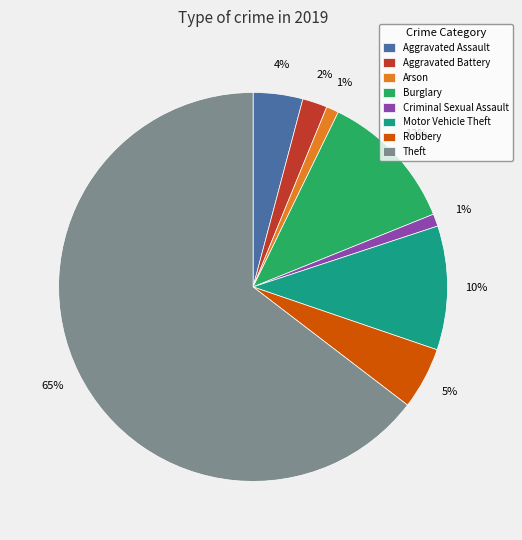

What percentage is the Burglary slice, to the nearest percent?

12%